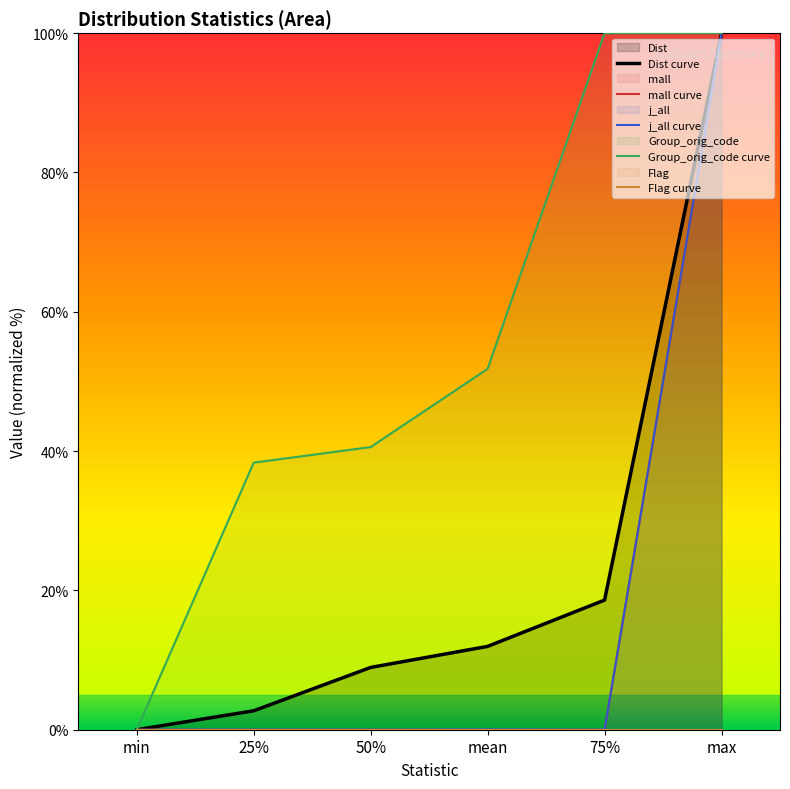

What is the sum of all Group_orig_code values?

330.7